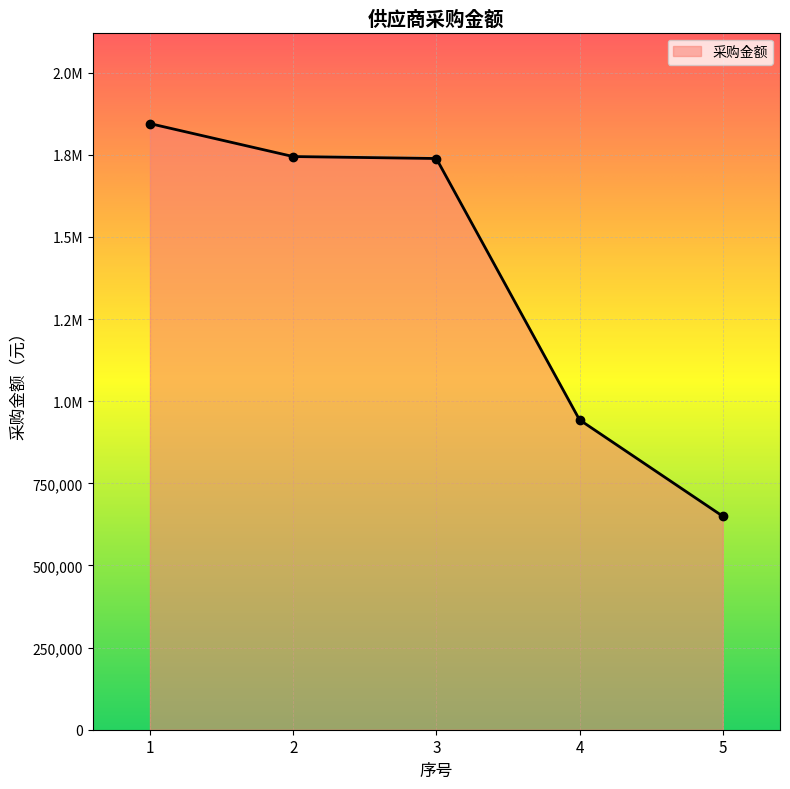

Reading left to right, list all the values displayed in this chart.

1=1845188.6	2=1744892.4	3=1738909.4	4=943396.2	5=650000.0